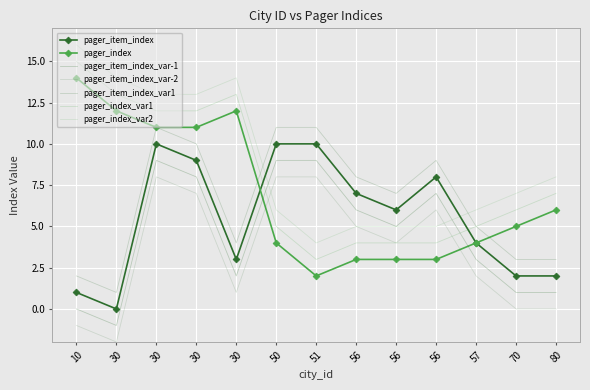

At which category does pager_item_index reach its first local valley?

30